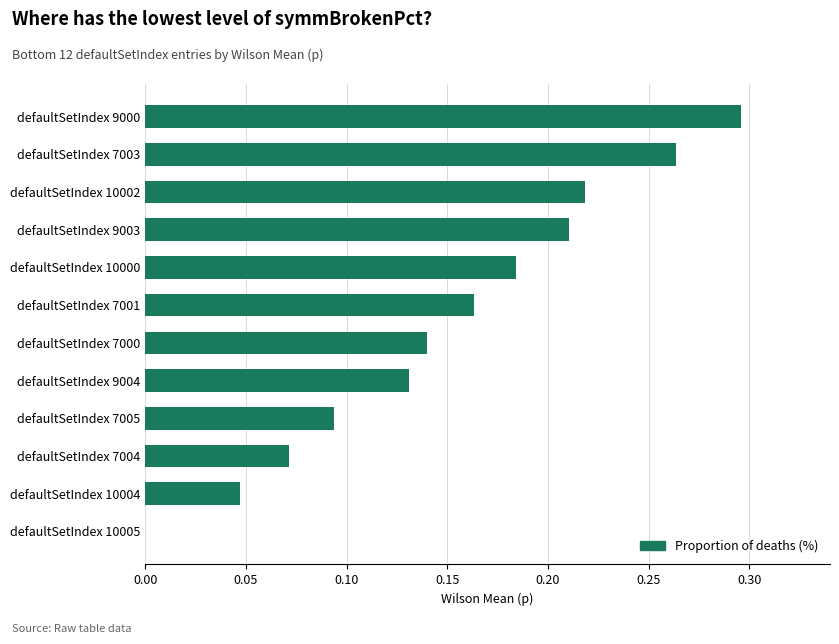

What is the sum of all values?

1.8